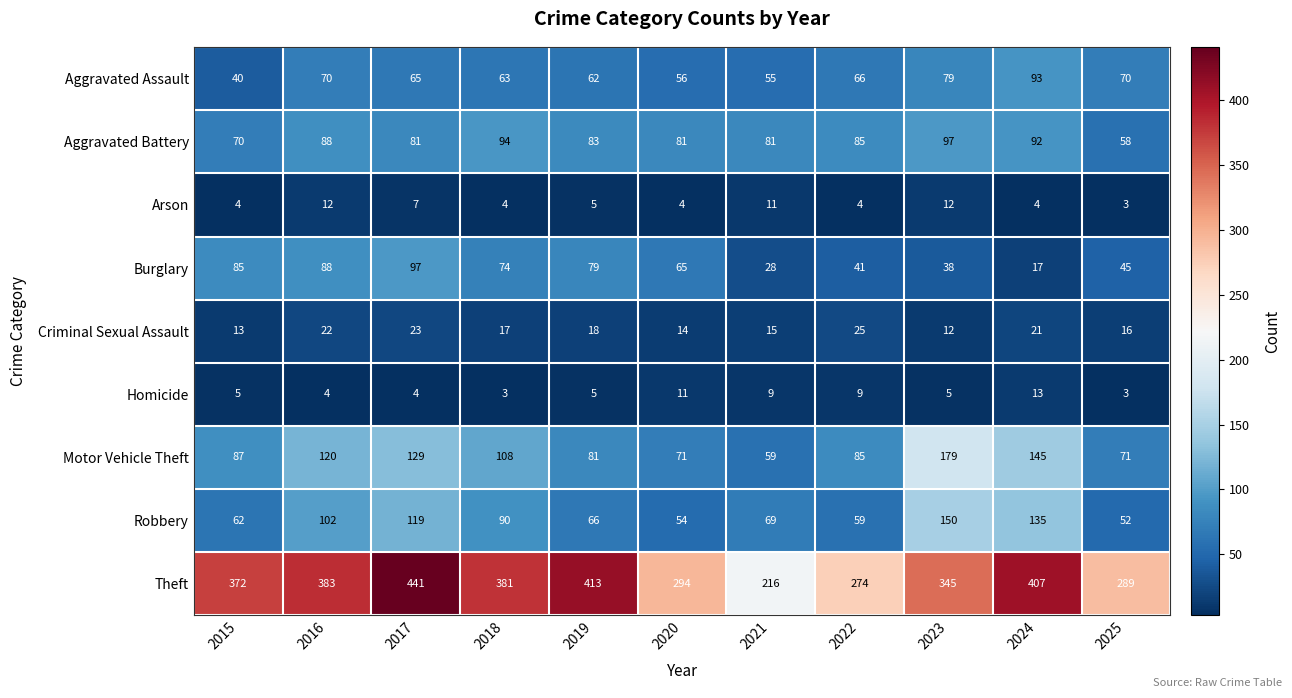

What value does the Theft series have at 2015?

372